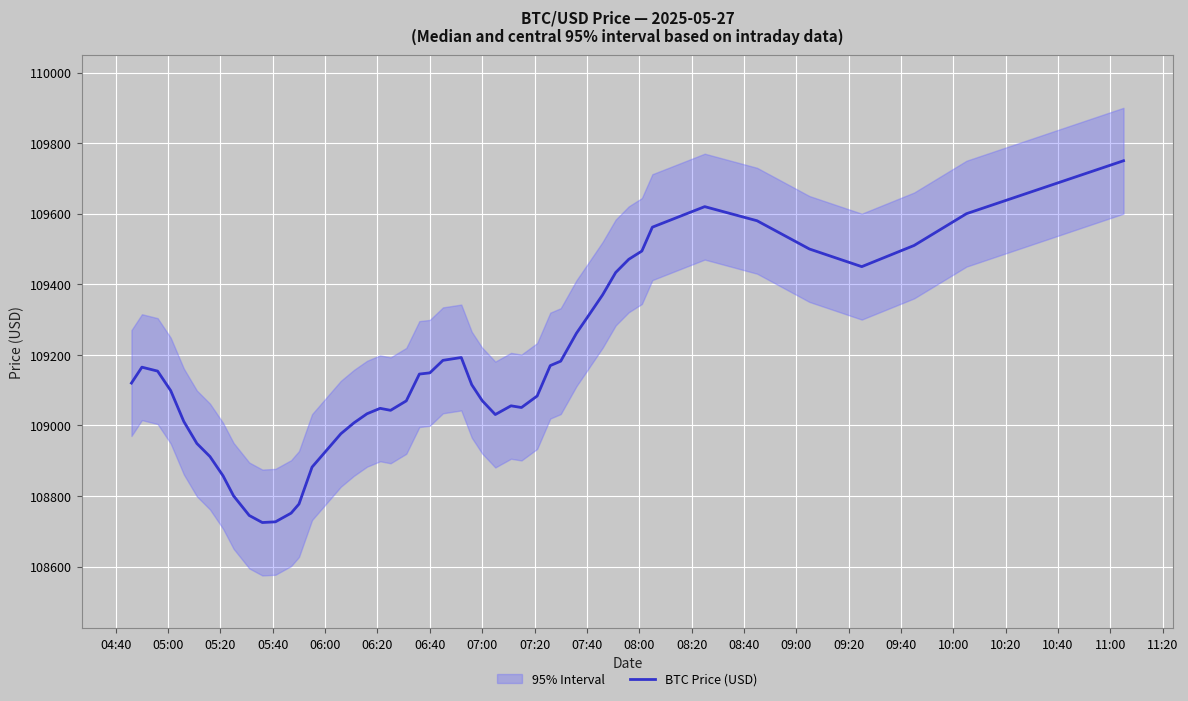

True or false: Upper Band and BTC Price (USD) intersect in this chart.

False